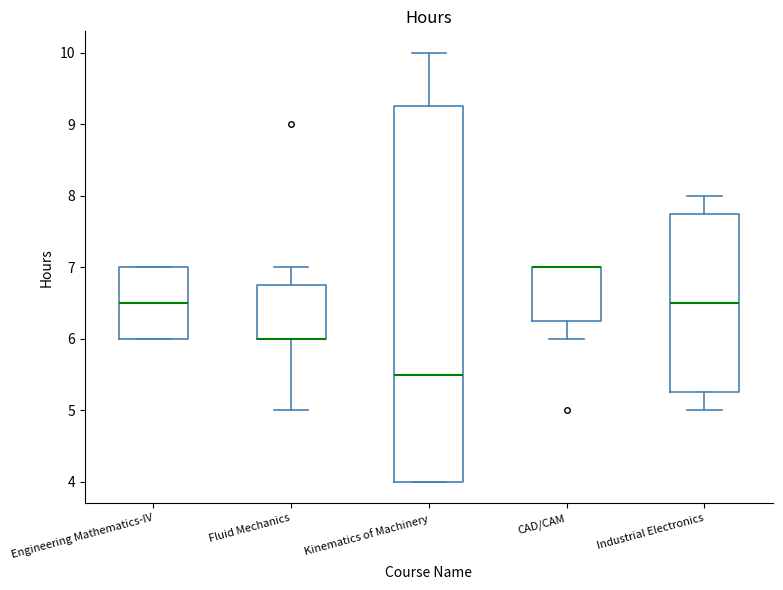

Reading left to right, read every box against the y-axis: the position of its median line, the range the box covers, and the ends of its whiskers. The values are not printed on the chart, so give them approximately, as read against the axis.

Engineering Mathematics-IV: median 6.5, box 6.0 to 7.0, whiskers 6.0 to 7.0
Fluid Mechanics: median 6.0 (drawn on the box's lower edge), box 6.0 to 6.8, whiskers 5.0 to 7.0
Kinematics of Machinery: median 5.5, box 4.0 to 9.3, whiskers 4.0 to 10.0
CAD/CAM: median 7.0 (drawn on the box's upper edge), box 6.3 to 7.0, whiskers 6.0 to 7.0
Industrial Electronics: median 6.5, box 5.3 to 7.8, whiskers 5.0 to 8.0